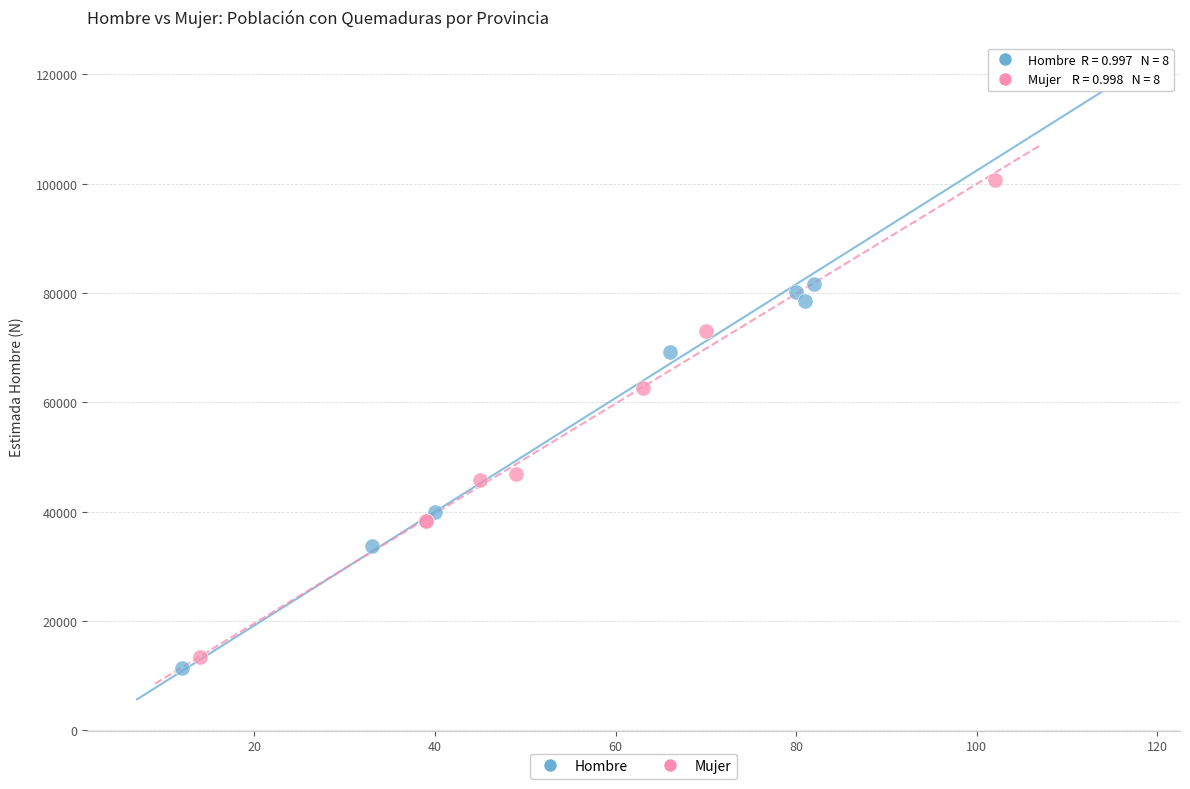

What are all the series names shown in the legend?

Hombre, Mujer